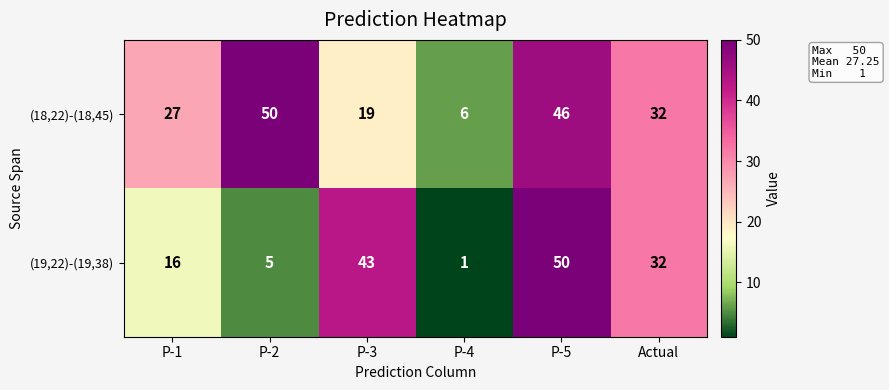

What is the difference between the maximum and minimum values in the (19,22)-(19,38) series?

49